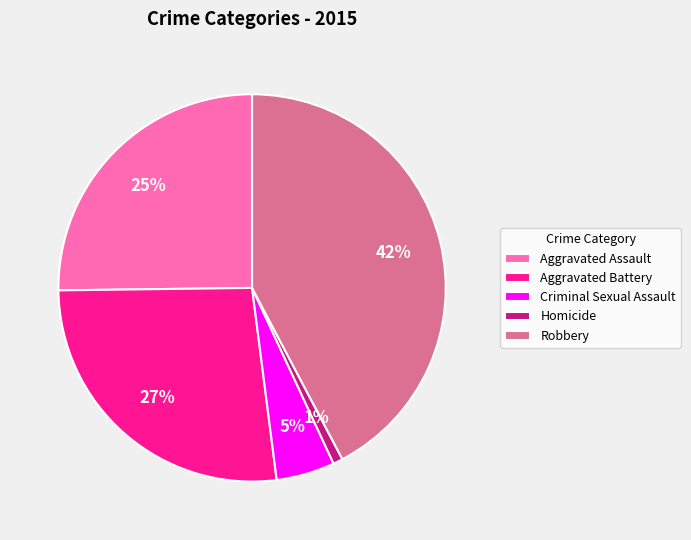

What percentage is the Homicide slice, to the nearest percent?

1%